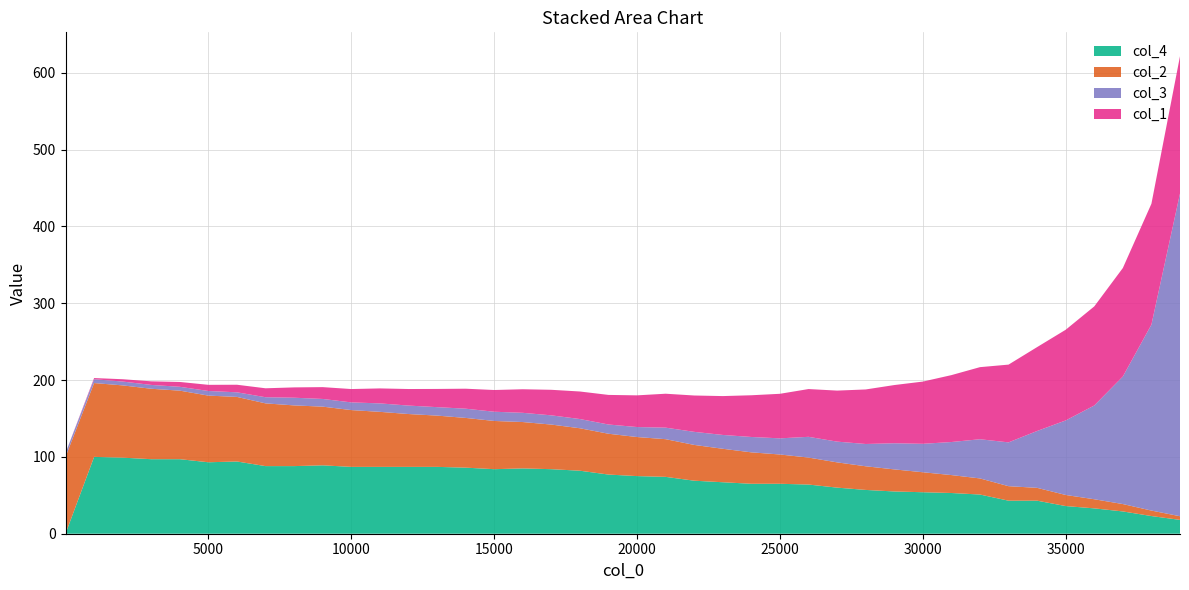

Reading right to left, transcribe all the data shown in this chart.

col_1: 39001=178.7	38001=157.3	37001=141.2	36001=129.0	35001=118.0	34001=109.2	33001=101.2	32001=93.8	31001=87.1	30001=81.0	29001=75.7	28001=71.0	27001=66.4	26001=62.2	25001=58.0	24001=54.3	23001=50.6	22001=47.3	21001=44.2	20001=41.2	19001=38.5	18001=35.8	17001=33.2	16001=30.7	15001=28.3	14001=26.0	13001=23.7	12001=21.6	11001=19.5	10001=17.4	9001=15.4	8001=13.4	7001=11.6	6001=9.9	5001=8.0	4001=6.3	3001=4.7	2001=3.0	1001=1.5	1=0.0
col_2: 39001=478.0	38001=713.0	37001=961.0	36001=1187.0	35001=1443.0	34001=1671.0	33001=1888.0	32001=2096.0	31001=2334.0	30001=2601.0	29001=2873.0	28001=3078.0	27001=3287.0	26001=3511.0	25001=3812.0	24001=4091.0	23001=4355.0	22001=4658.0	21001=4905.0	20001=5084.0	19001=5313.0	18001=5526.0	17001=5806.0	16001=6035.0	15001=6276.0	14001=6472.0	13001=6674.0	12001=6878.0	11001=7162.0	10001=7391.0	9001=7639.0	8001=7900.0	7001=8164.0	6001=8404.0	5001=8675.0	4001=8920.0	3001=9166.0	2001=9404.0	1001=9609.0	1=10000.0
col_3: 39001=420.0	38001=242.0	37001=166.0	36001=122.0	35001=97.0	34001=74.0	33001=57.0	32001=51.0	31001=43.0	30001=37.0	29001=34.0	28001=29.0	27001=27.0	26001=27.0	25001=21.0	24001=20.0	23001=18.0	22001=17.0	21001=15.0	20001=13.0	19001=12.0	18001=12.0	17001=12.0	16001=12.0	15001=12.0	14001=12.0	13001=11.0	12001=11.0	11001=11.0	10001=10.0	9001=10.0	8001=10.0	7001=8.0	6001=6.0	5001=6.0	4001=5.0	3001=5.0	2001=5.0	1001=5.0	1=5.0
col_4: 39001=18.0	38001=23.0	37001=29.0	36001=33.0	35001=36.0	34001=43.0	33001=43.0	32001=51.0	31001=53.0	30001=54.0	29001=55.0	28001=57.0	27001=60.0	26001=64.0	25001=65.0	24001=65.0	23001=67.0	22001=69.0	21001=74.0	20001=75.0	19001=77.0	18001=82.0	17001=84.0	16001=85.0	15001=84.0	14001=86.0	13001=87.0	12001=87.0	11001=87.0	10001=87.0	9001=89.0	8001=88.0	7001=88.0	6001=94.0	5001=93.0	4001=97.0	3001=97.0	2001=99.0	1001=100.0	1=0.0